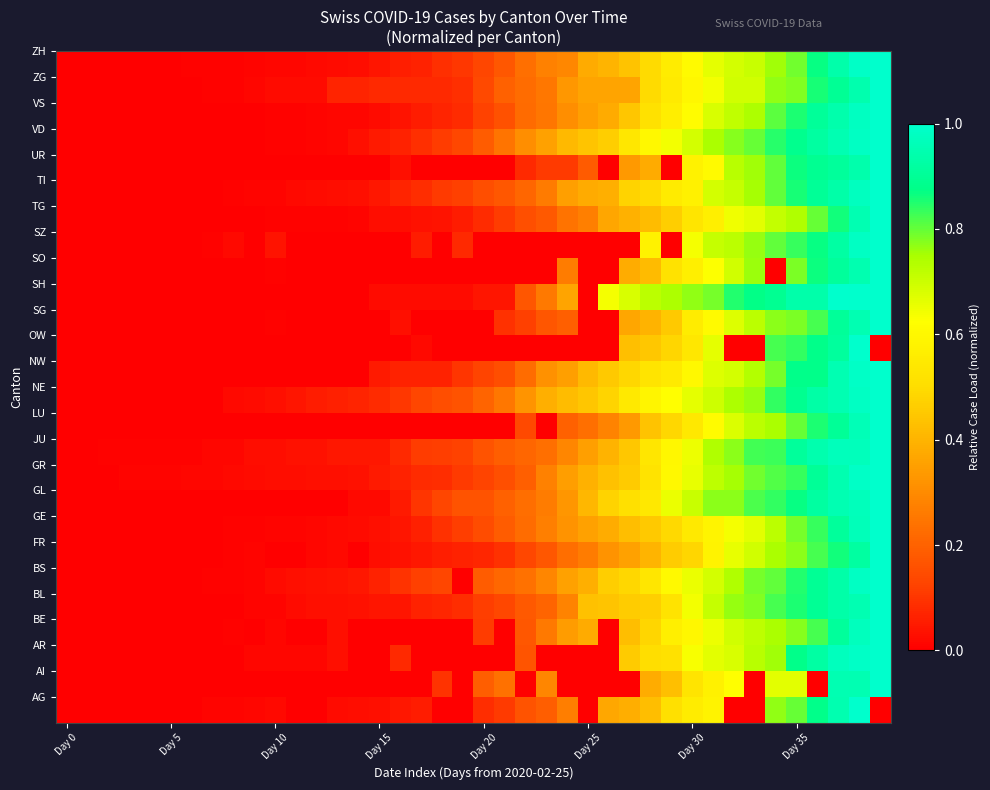

How many data points does each series have?

40